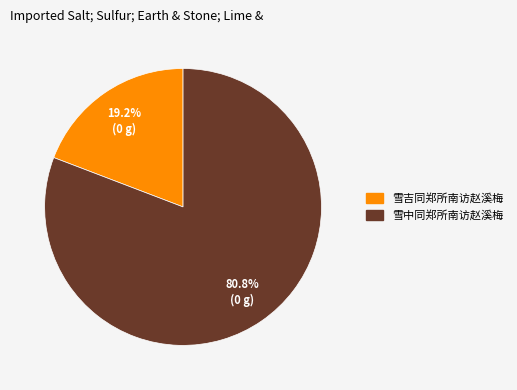

Is it true that 雪吉同郑所南访赵溪梅 is 19% of the pie?

True